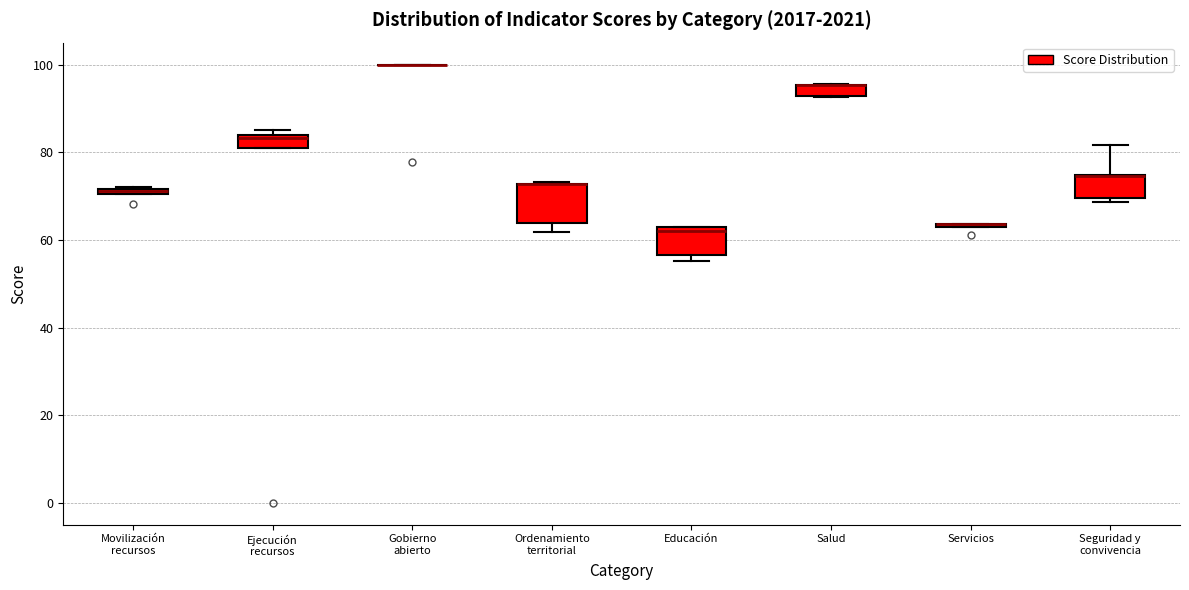

Comparing the boxes themselves (not the whiskers), which one is the tallest?

Ordenamiento territorial